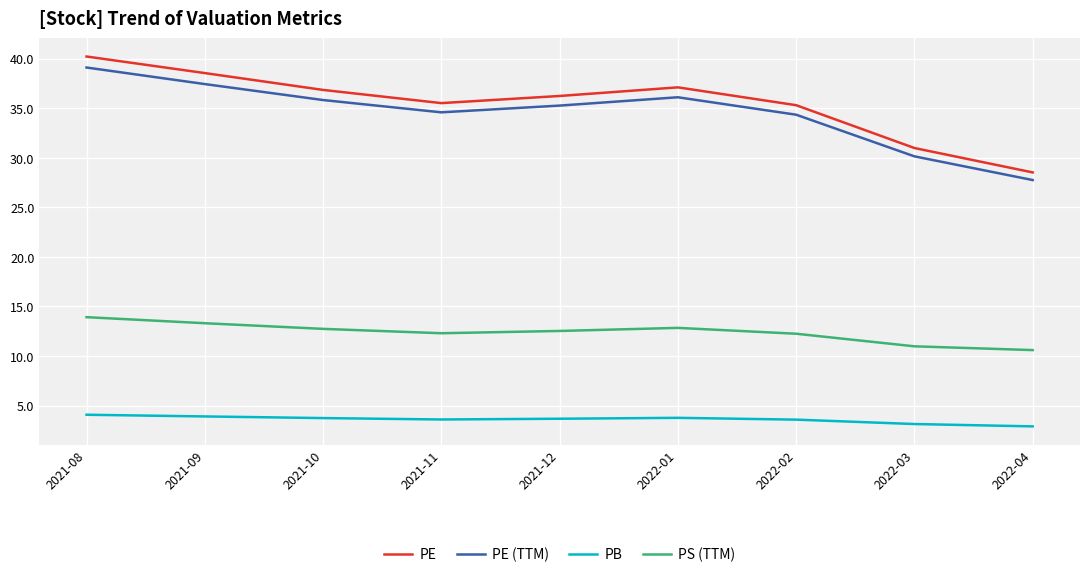

Rank the series by their maximum value, from lowest to highest.

PB, PS (TTM), PE (TTM), PE